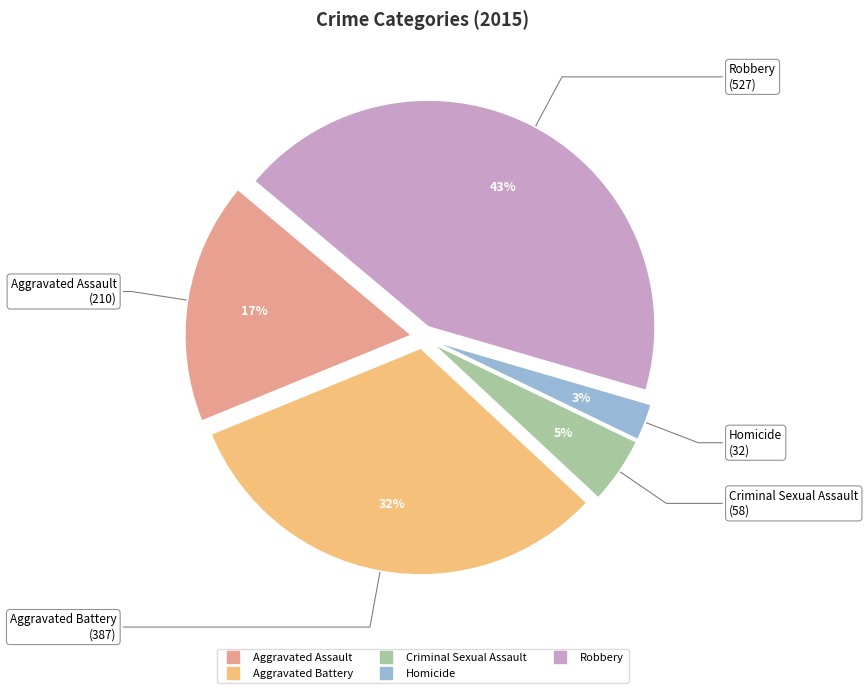

What is the smallest slice in the pie chart?

Homicide